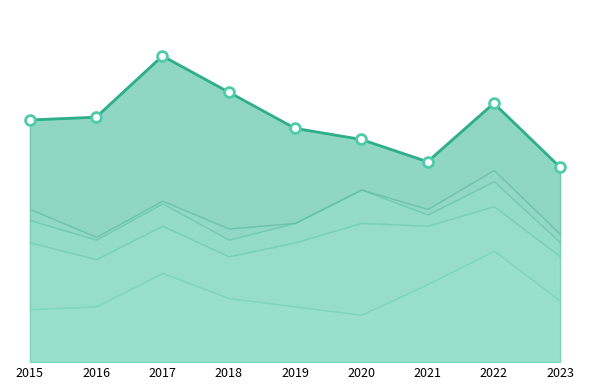

Is the value of Criminal Sexual Assault at 2021 greater than the value of Aggravated Battery at 2020?

No